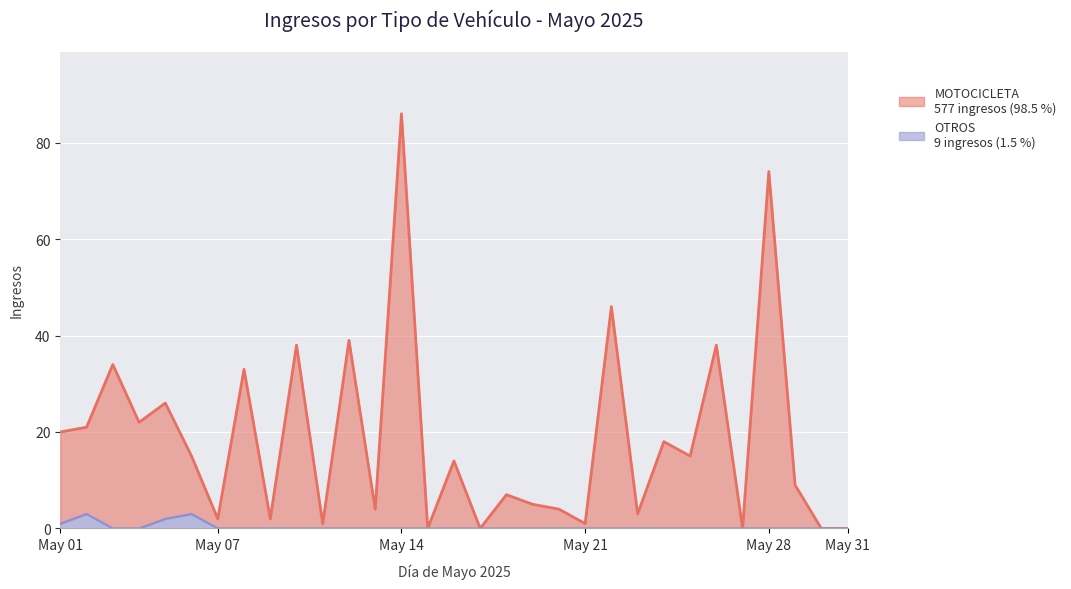

Reading left to right, extract all data points from this chart.

MOTOCICLETA: 20	21	34	22	26	15	2	33	2	38	1	39	4	86	0	14	0	7	5	4	1	46	3	18	15	38	0	74	9	0	0
OTROS: 1	3	0	0	2	3	0	0	0	0	0	0	0	0	0	0	0	0	0	0	0	0	0	0	0	0	0	0	0	0	0